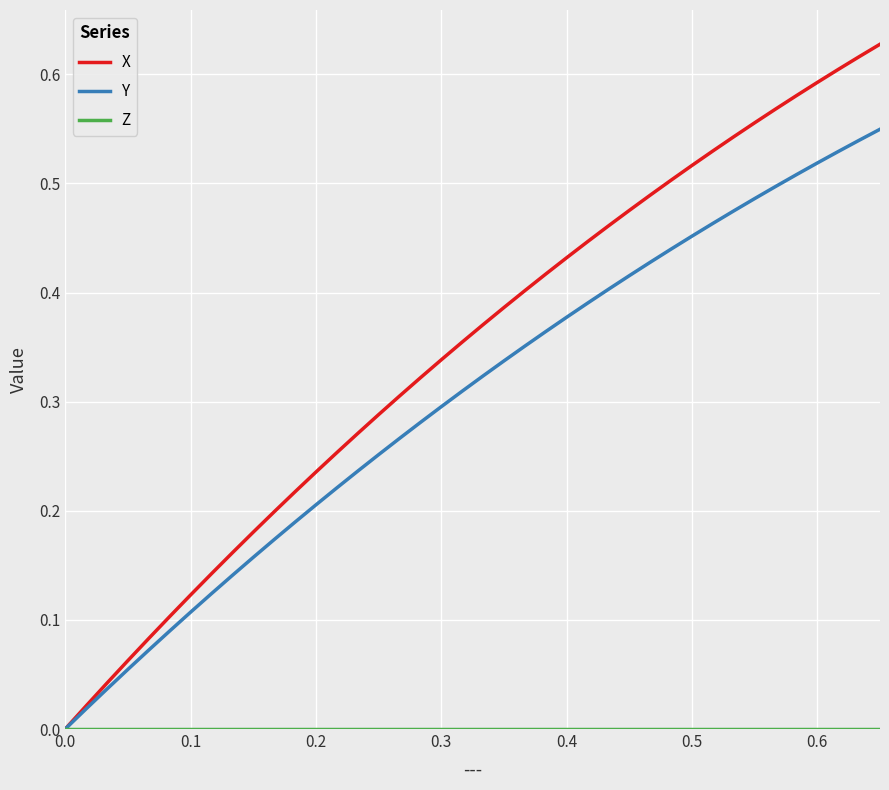

Which series has the largest range (max minus min)?

X